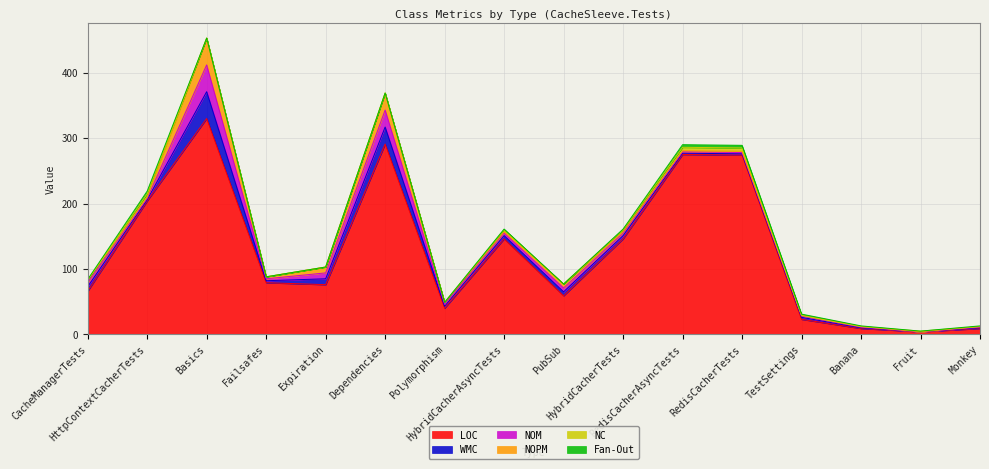

At how many categories does at least one series exceed 329?

1